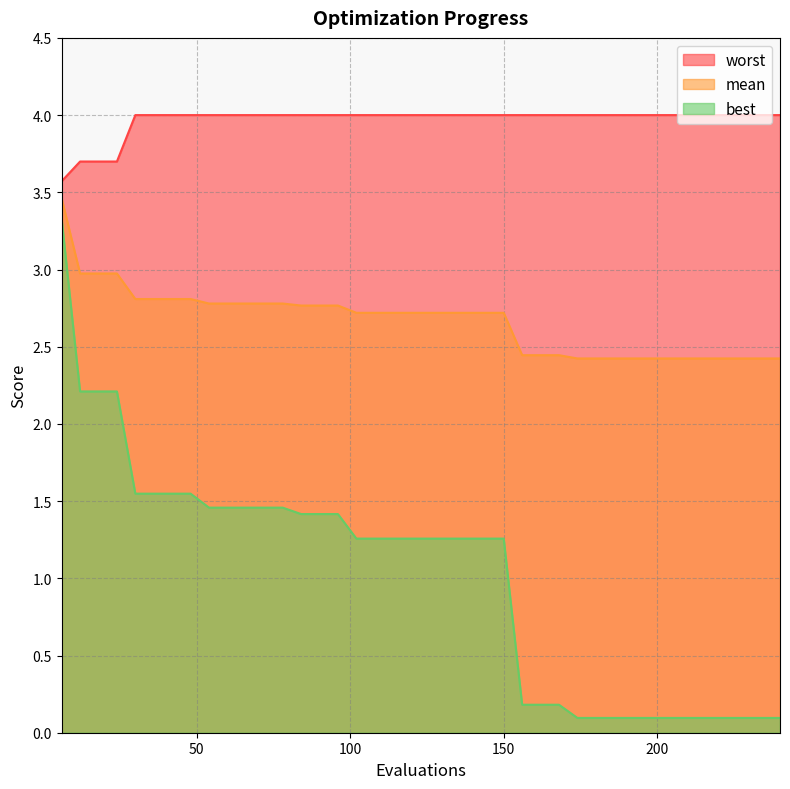

Which series has the largest range (max minus min)?

best